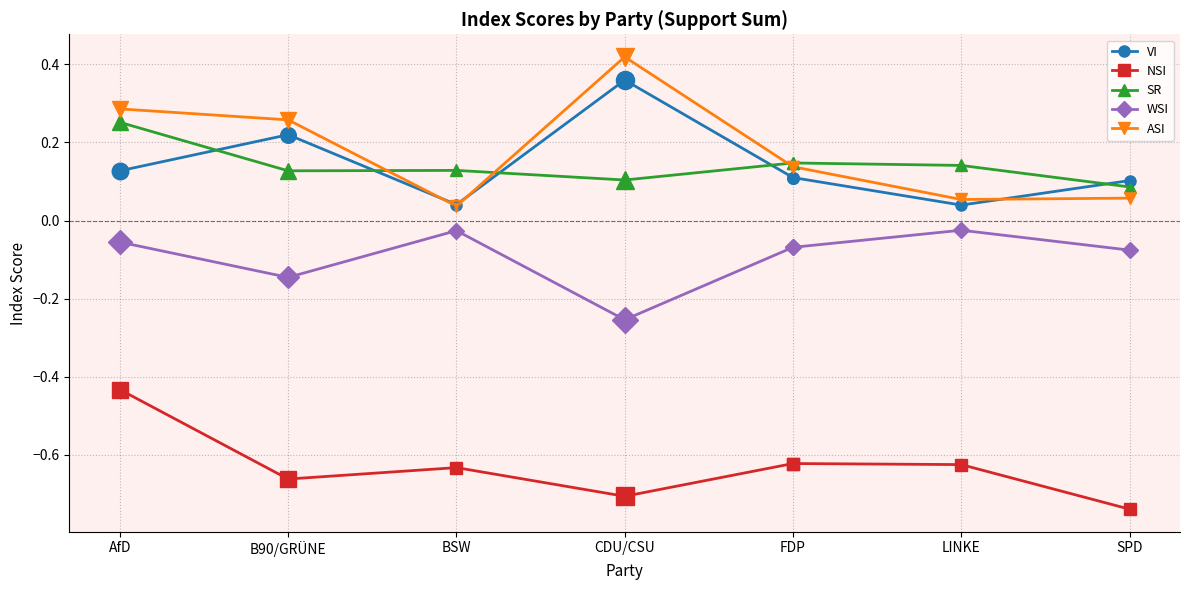

The value of WSI at B90/GRÜNE is -0.3. True or false?

False